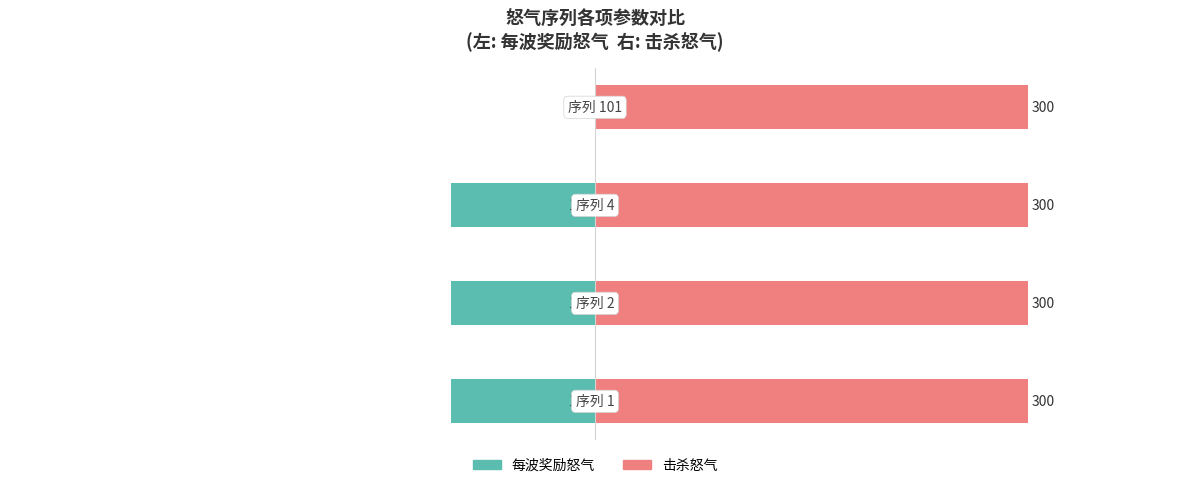

Which series has the largest range (max minus min)?

每波奖励怒气